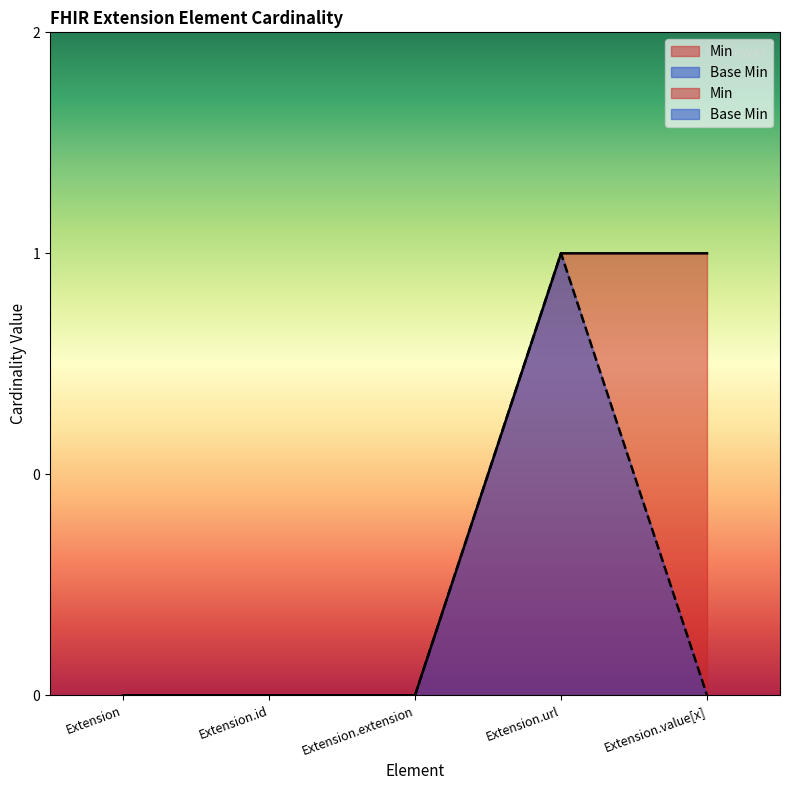

Reading left to right, list all the values displayed in this chart.

Min: Extension=0	Extension.id=0	Extension.extension=0	Extension.url=1	Extension.value[x]=1
Base Min: Extension=0	Extension.id=0	Extension.extension=0	Extension.url=1	Extension.value[x]=0